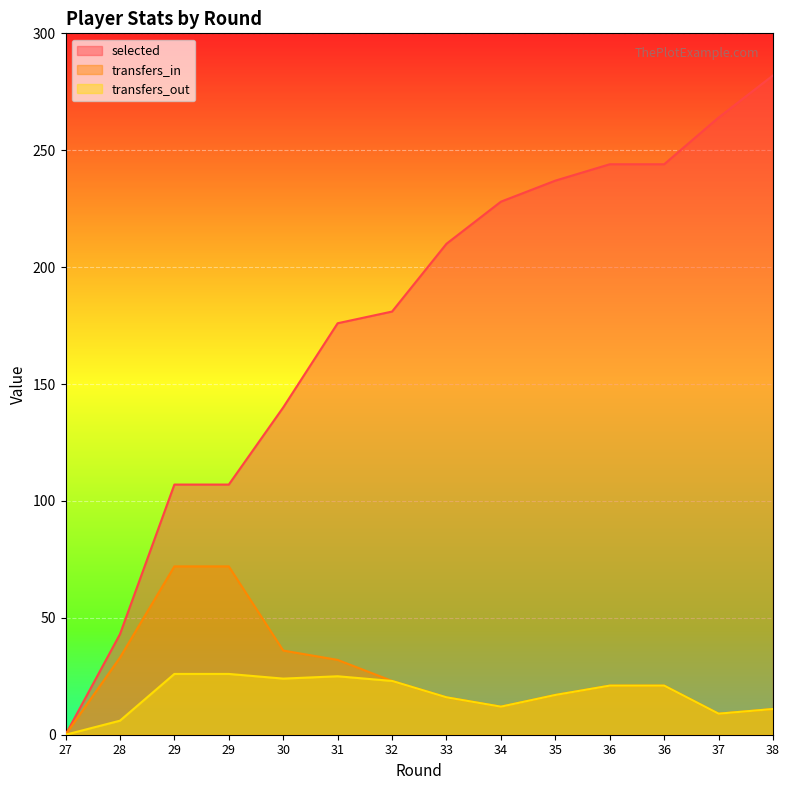

The transfers_in series shows 23 at 33. True or false?

False